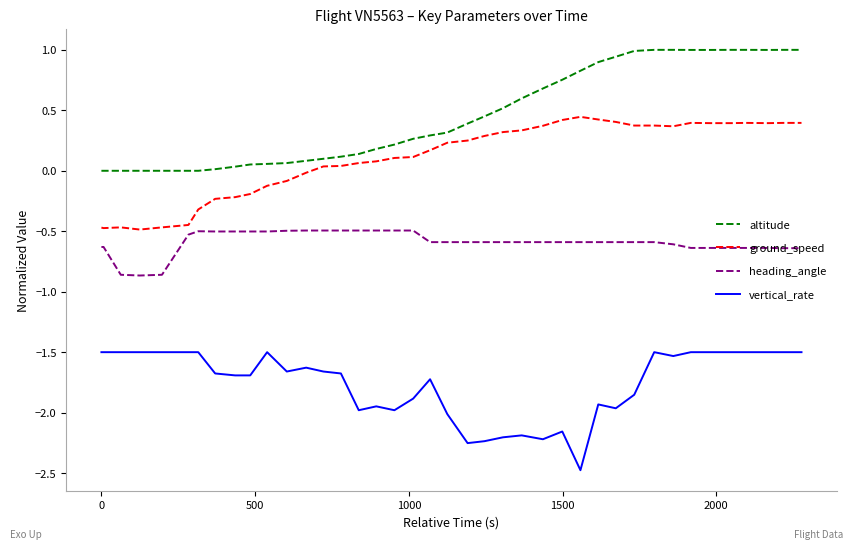

Does the chart have visible grid lines?

No